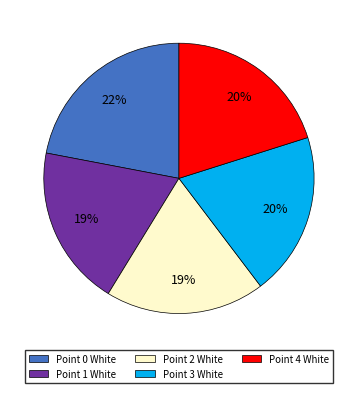

To the nearest percent, what percentage of the pie is Point 0?

22%